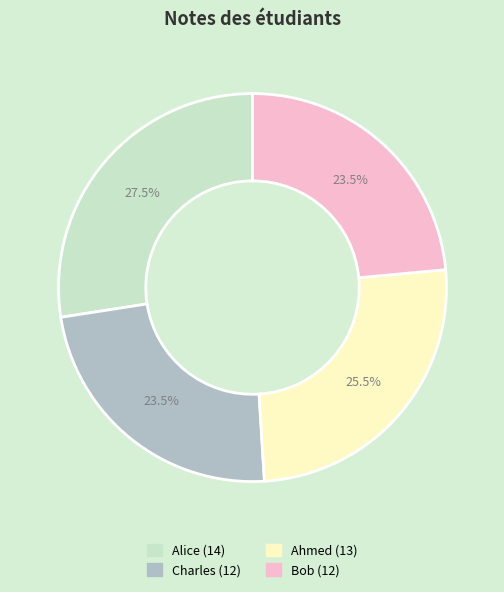

Is the sum of Alice and Charles greater than half?

Yes